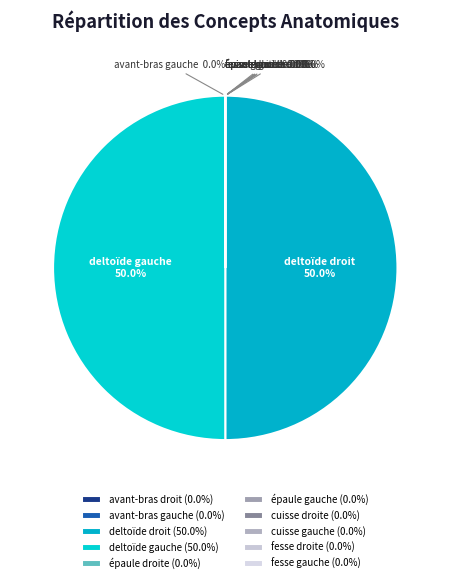

True or false: épaule gauche accounts for 1% of the total.

False